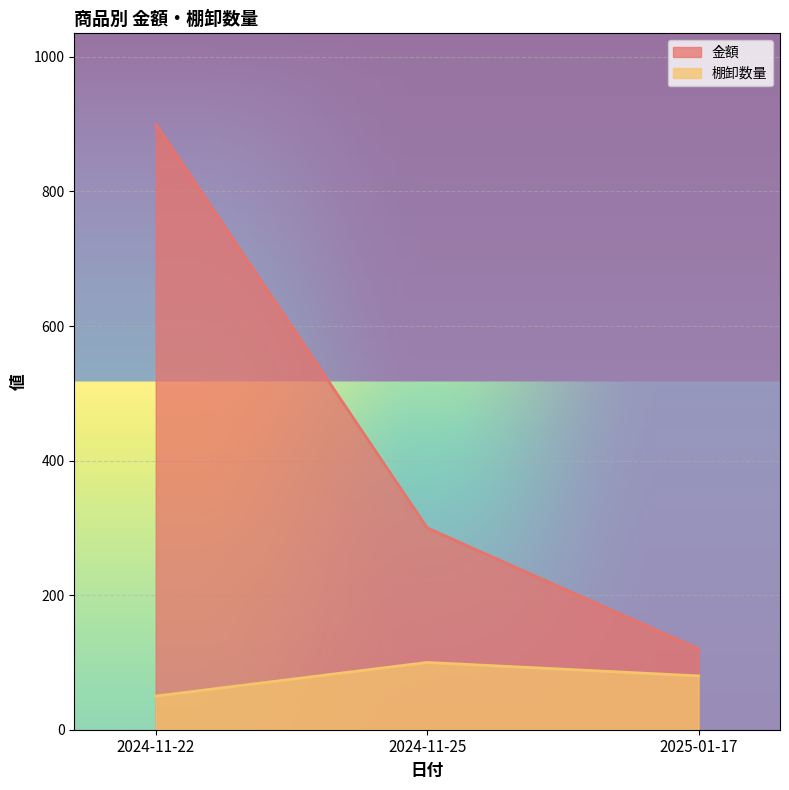

How many categories are shown in the chart?

3